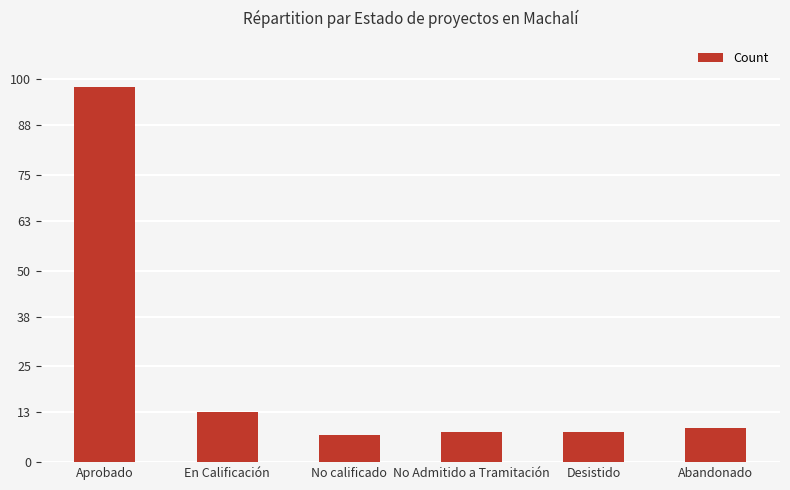

At which category does the chart reach its peak across all series?

Aprobado